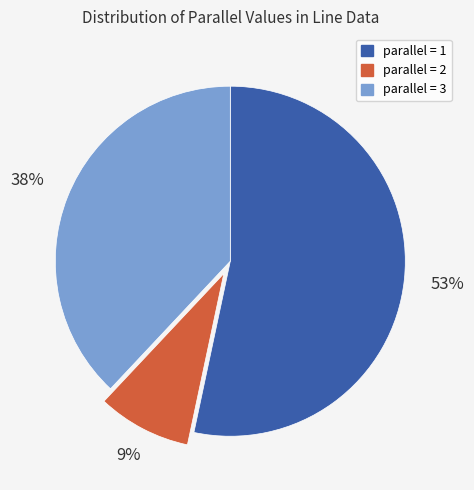

Is there any slice that represents more than half of the pie?

Yes